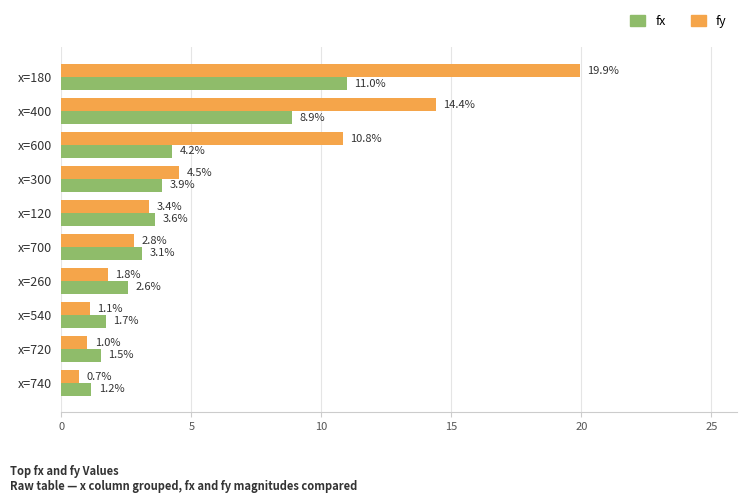

List the series in order of their overall mean, lowest first.

fx, fy